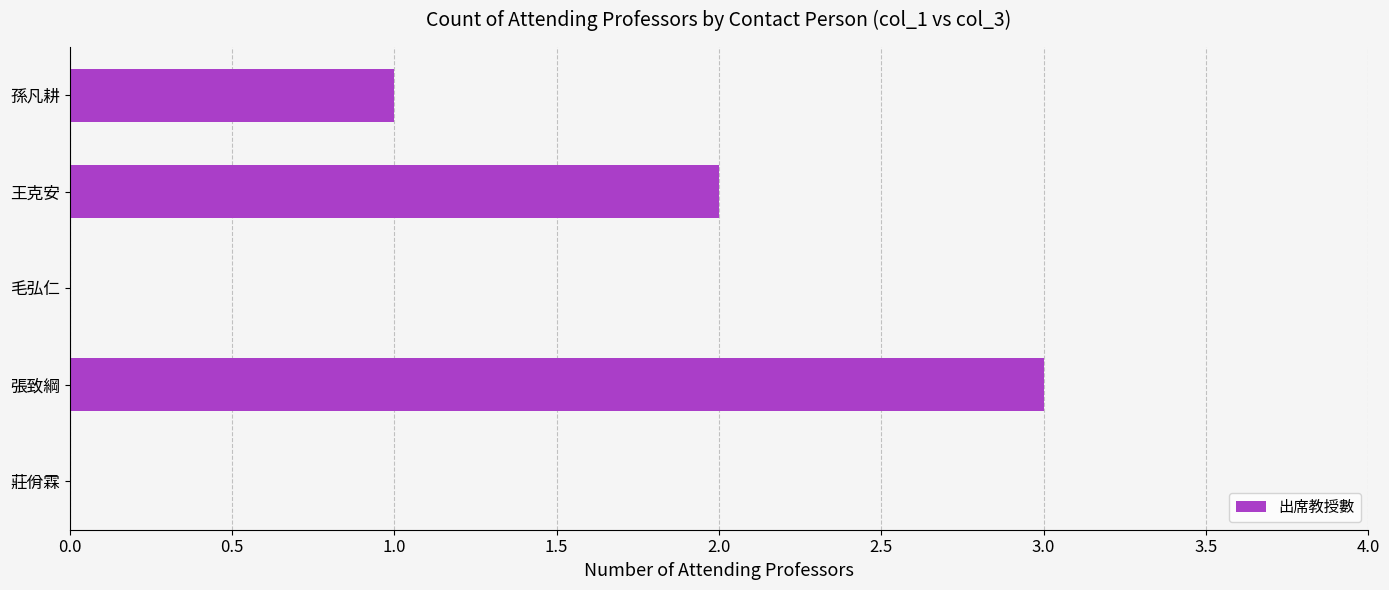

What is the average value?

1